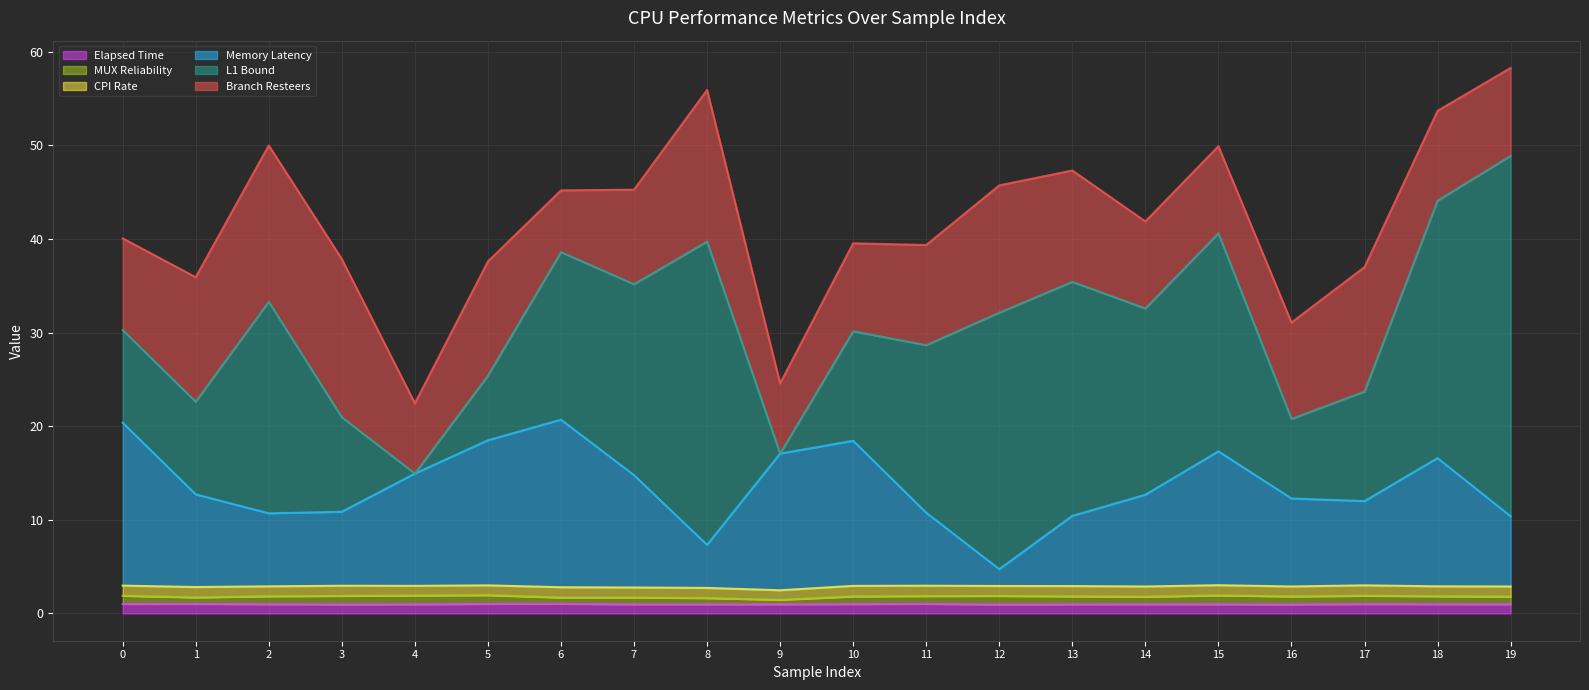

Between 16 and 9, which is larger?

9